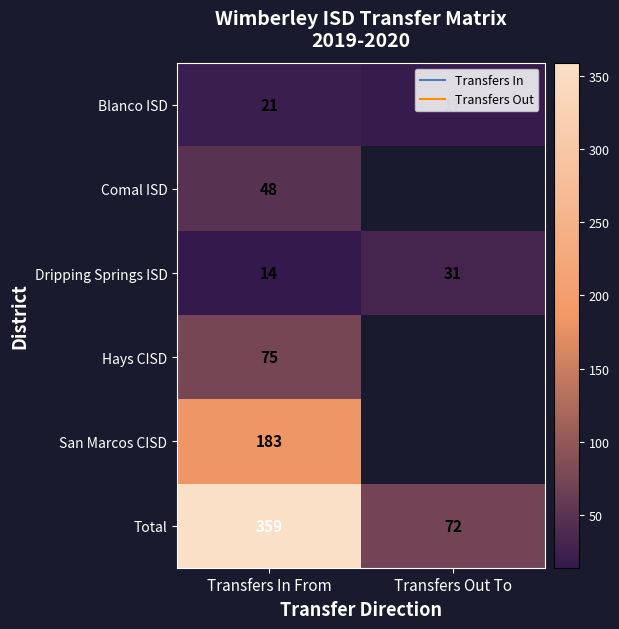

The value of Dripping Springs ISD at Transfers In From is 14.0. True or false?

True